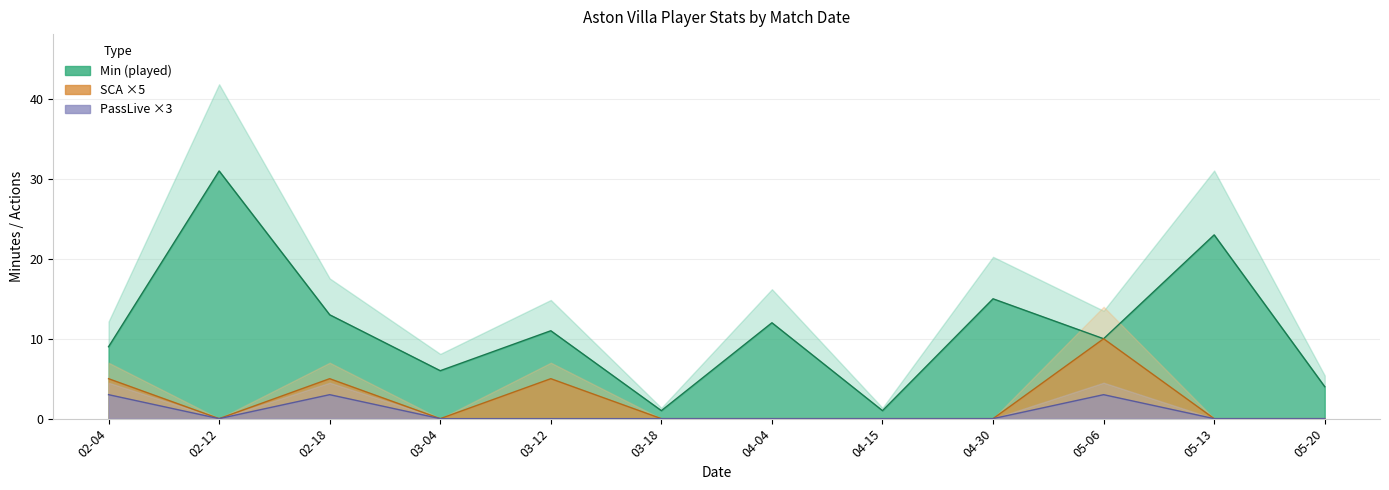

Which category has the lowest value in the PassLive series?

02-12